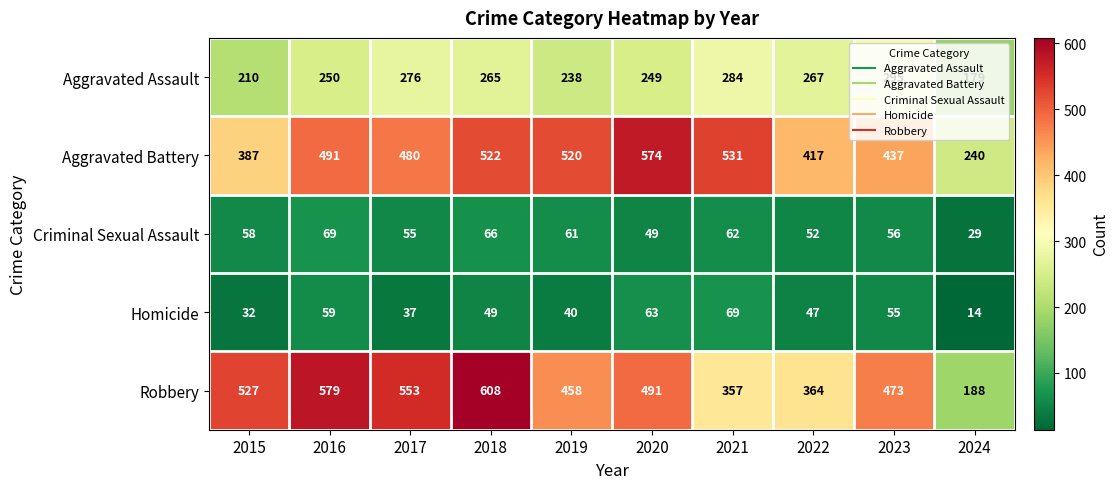

How many distinct data groups are displayed?

5